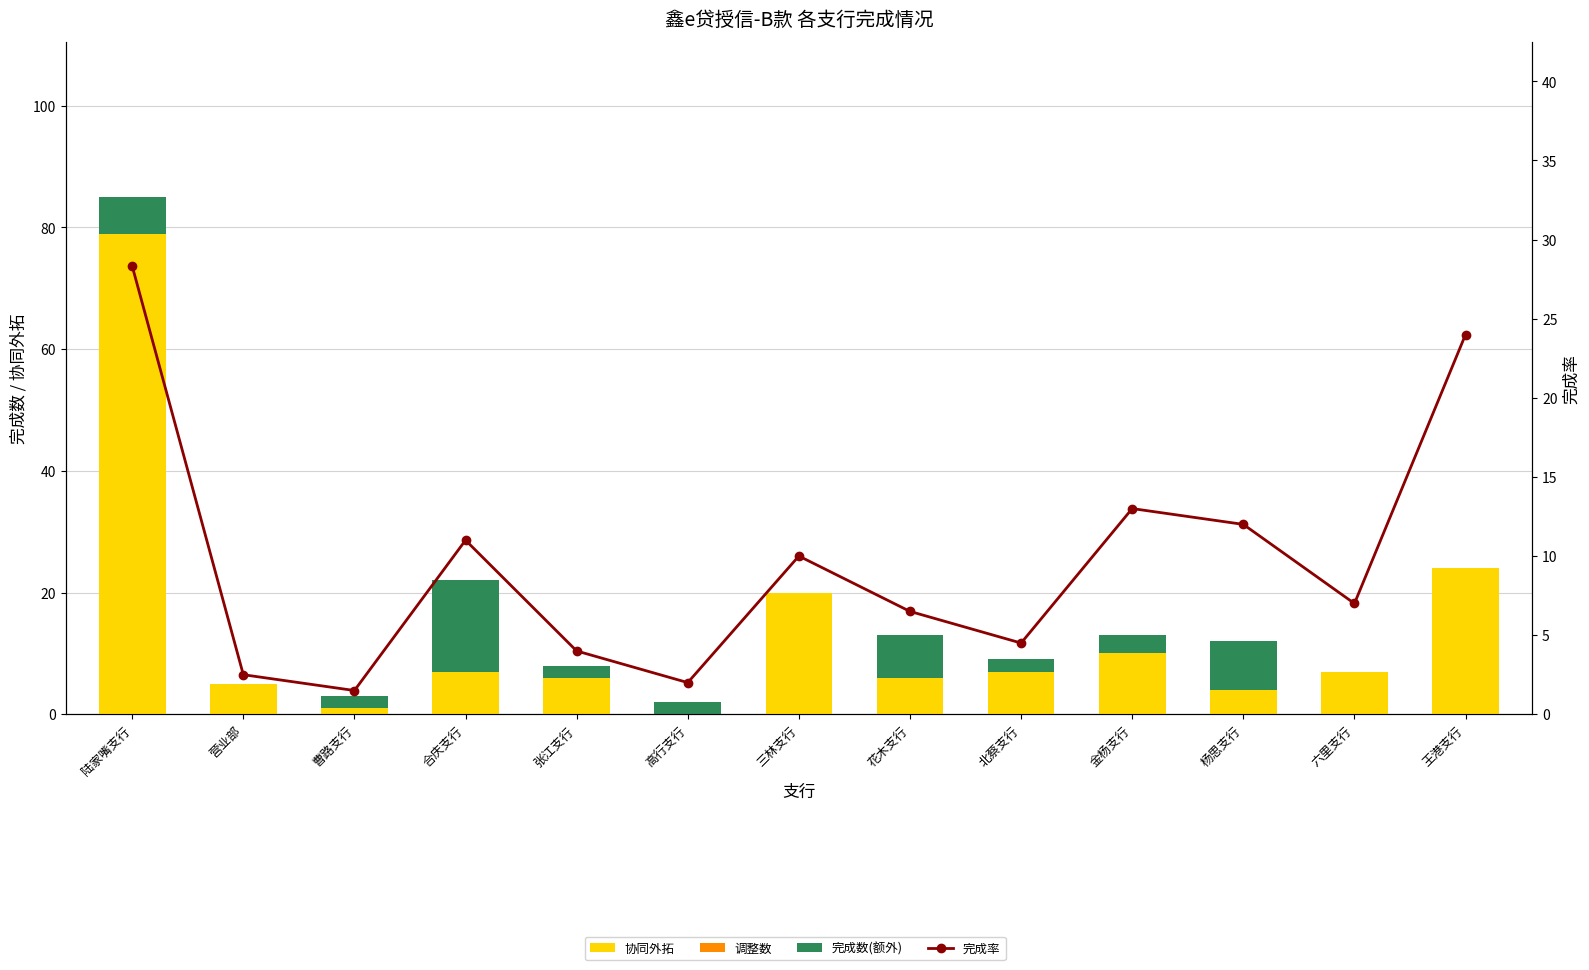

The 完成数(额外) series shows 5.8 at 三林支行. True or false?

False